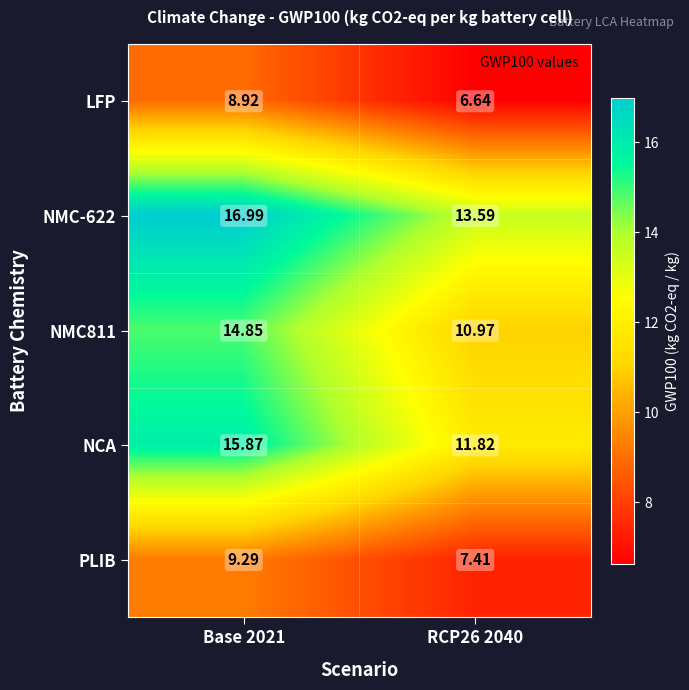

Between Base 2021 and RCP26 2040, which series saw the biggest shift?

NCA